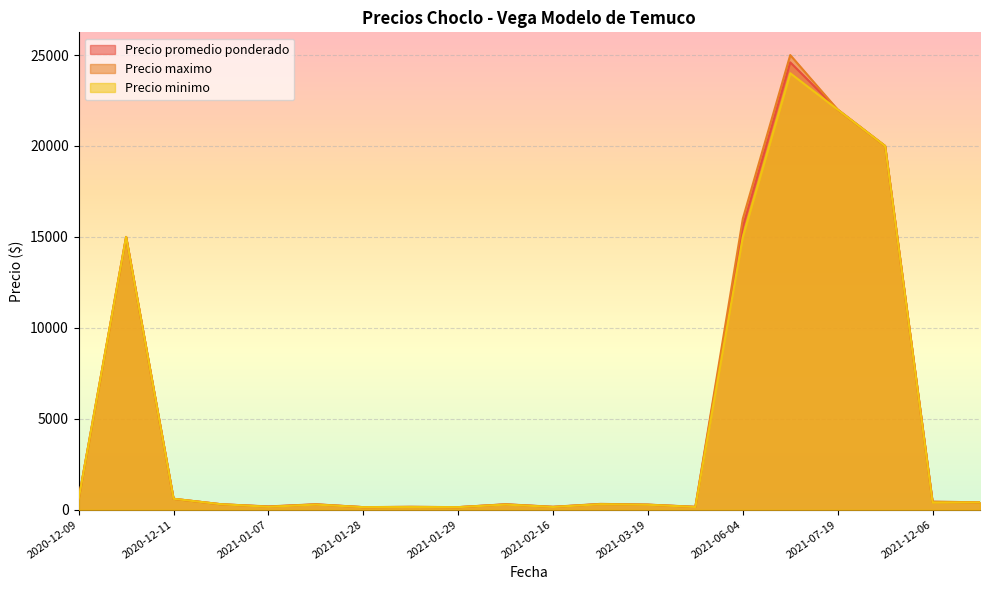

What is the greatest value displayed?

25000